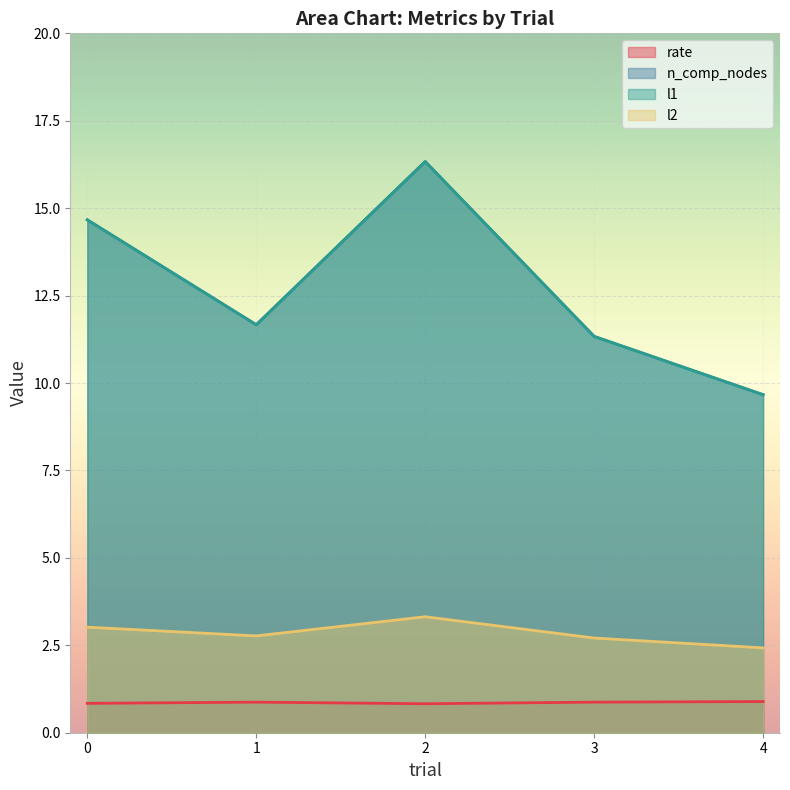

What is the difference between the second highest and second lowest values in the n_comp_nodes series?

3.3